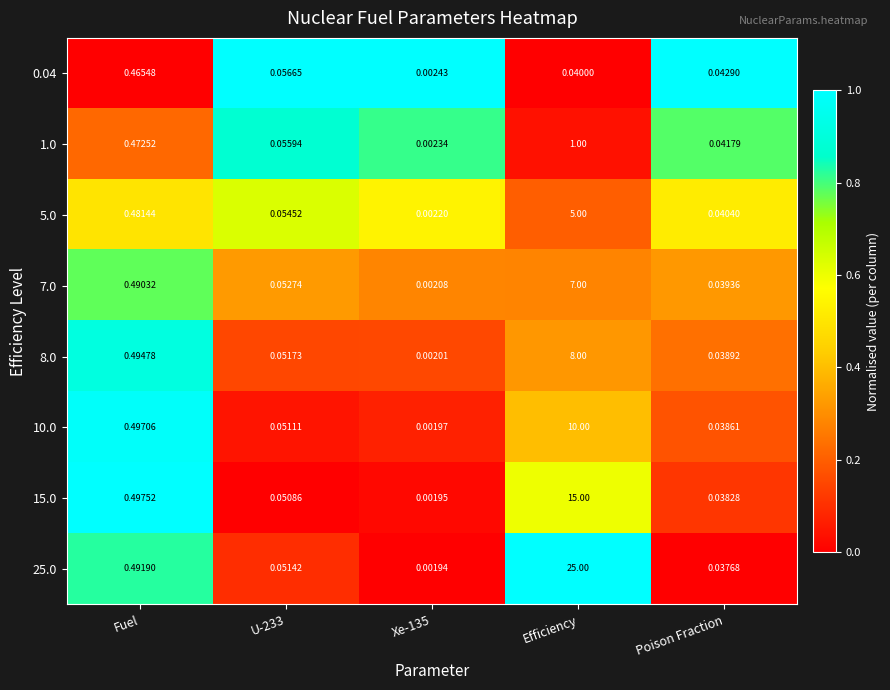

At how many categories does at least one series exceed 0?

5